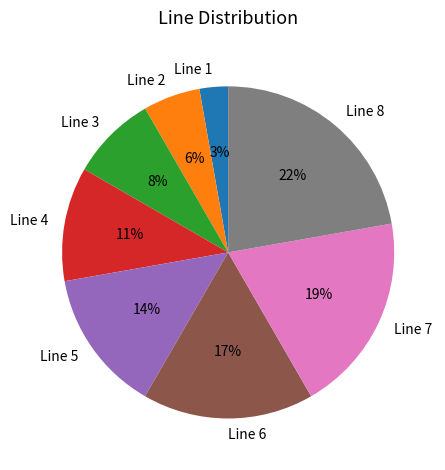

To the nearest percent, what portion does Line 8 represent?

22%